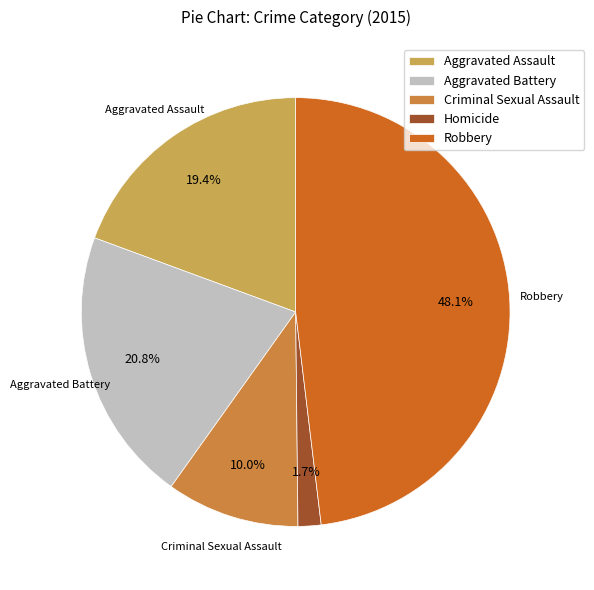

To the nearest percent, what is the difference between the Aggravated Assault and Aggravated Battery slice percentages?

1%